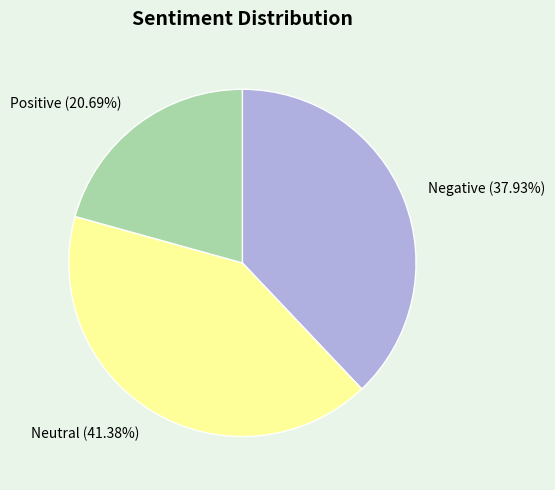

To the nearest percent, what is the difference between the largest and smallest slice percentages?

21%